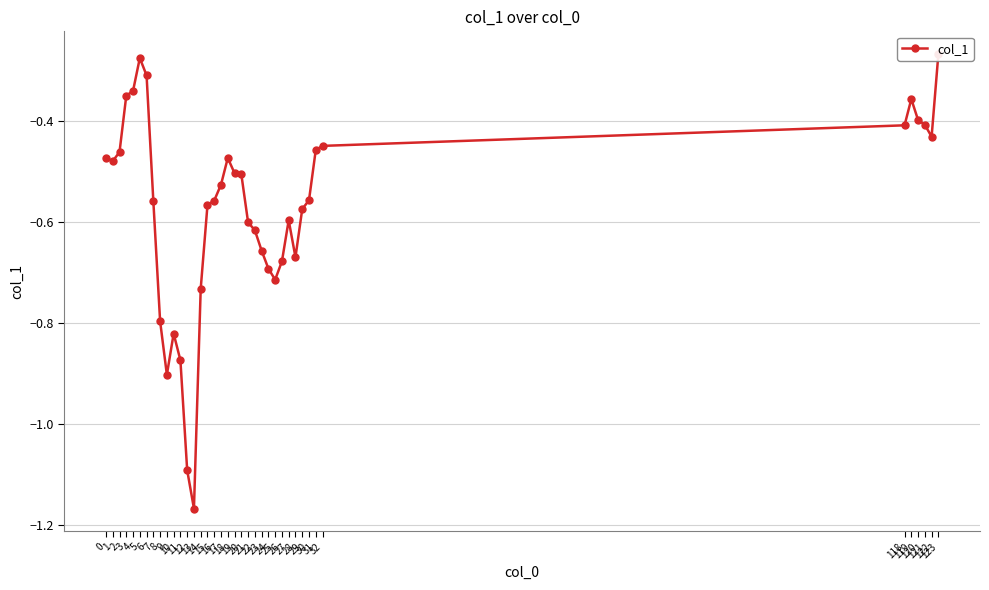

True or false: the data shows -0.2 at 26.

False